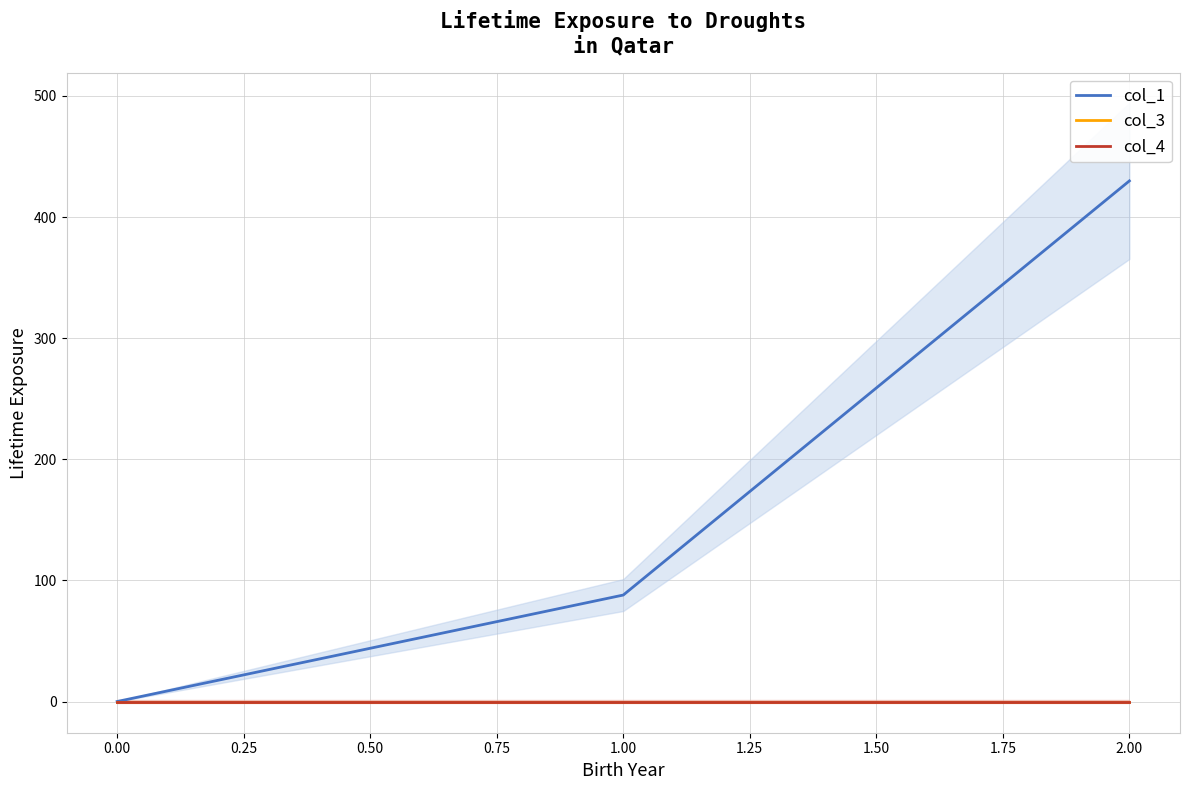

The col_1 series shows 269.9 at 2.00. True or false?

False